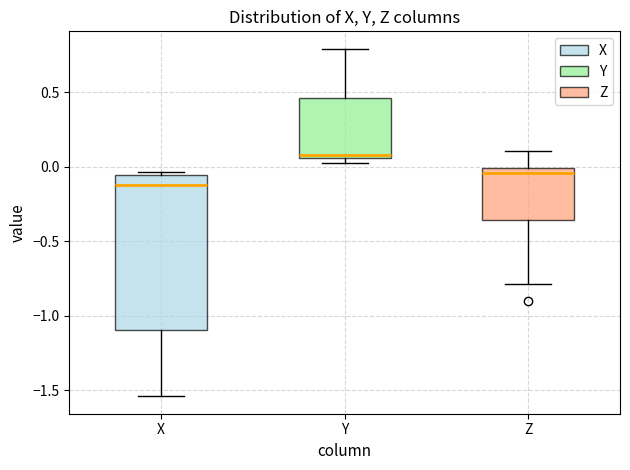

Which box has the highest median line?

Y